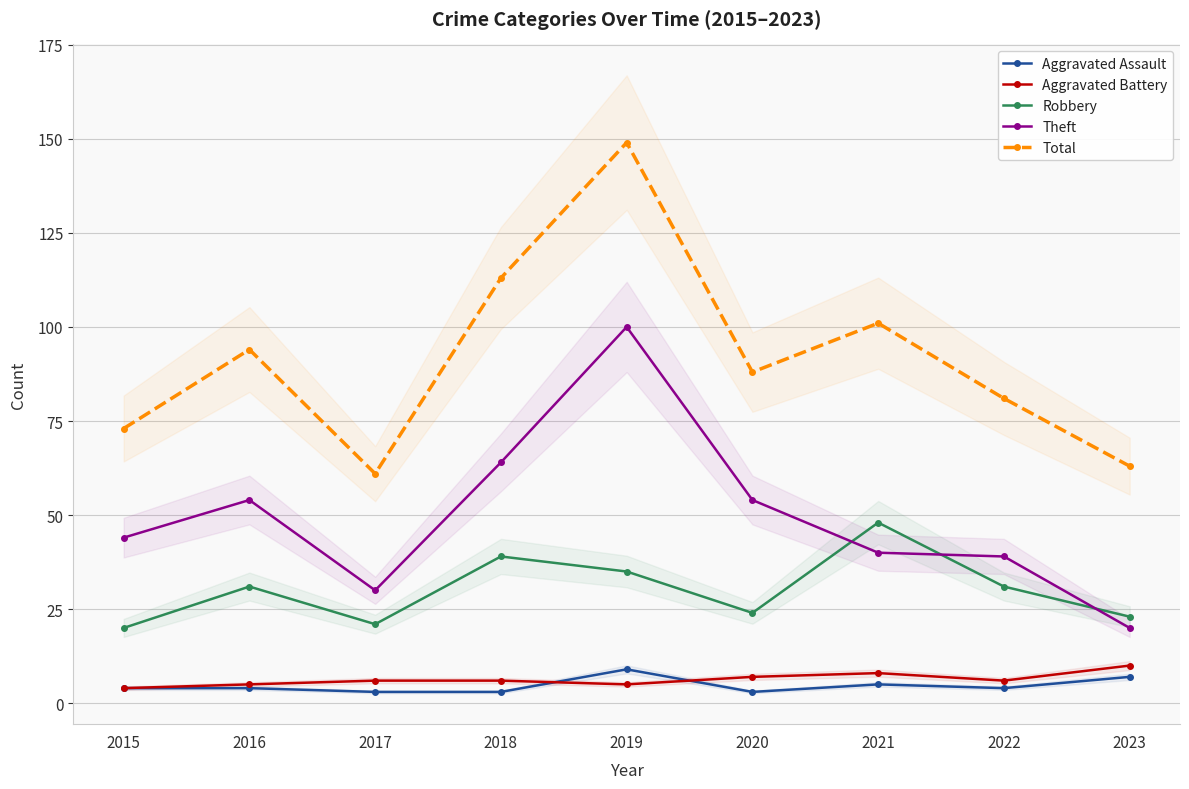

At which category does Theft reach its first local valley?

2017